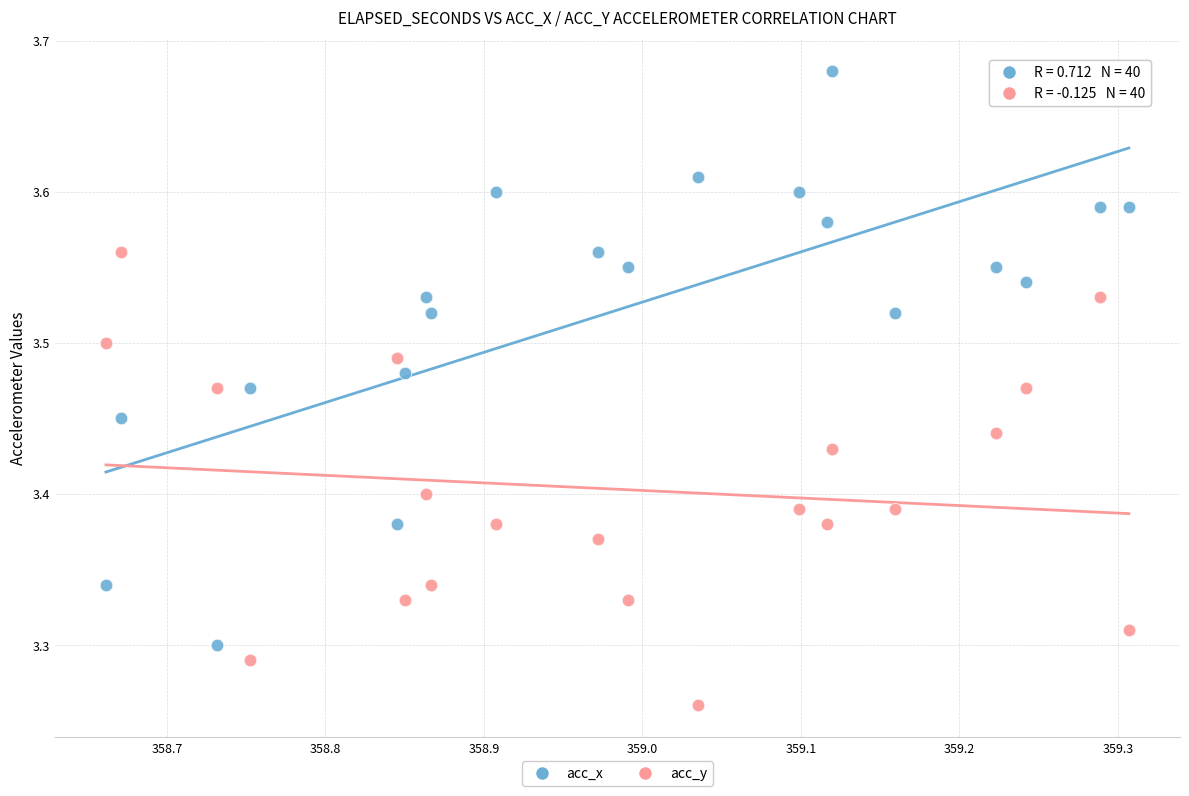

Which series contains the lowest Y value?

acc_y